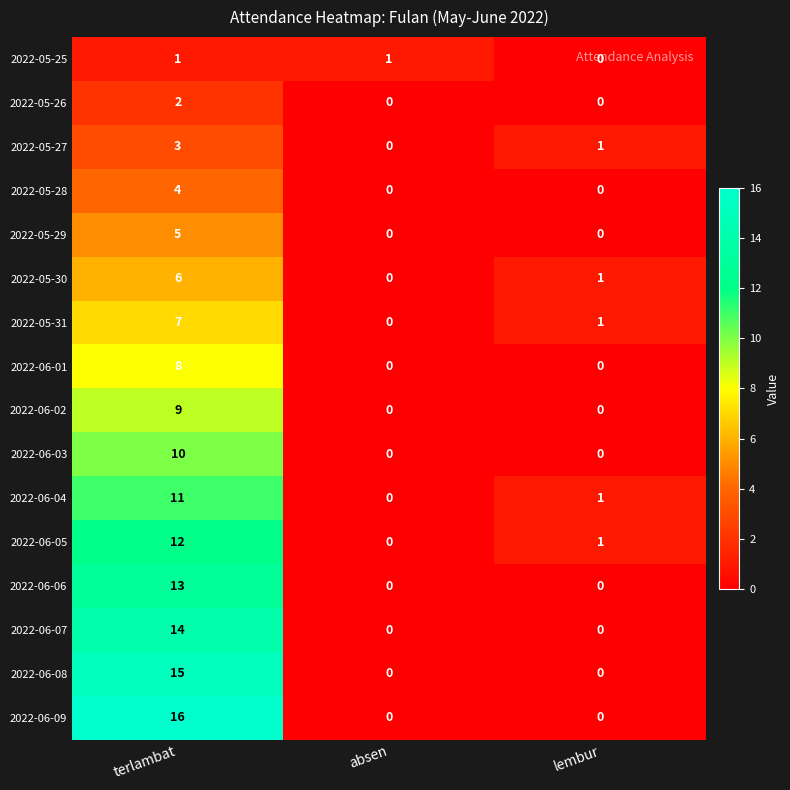

What is the sum of all 2022-06-08 values?

15